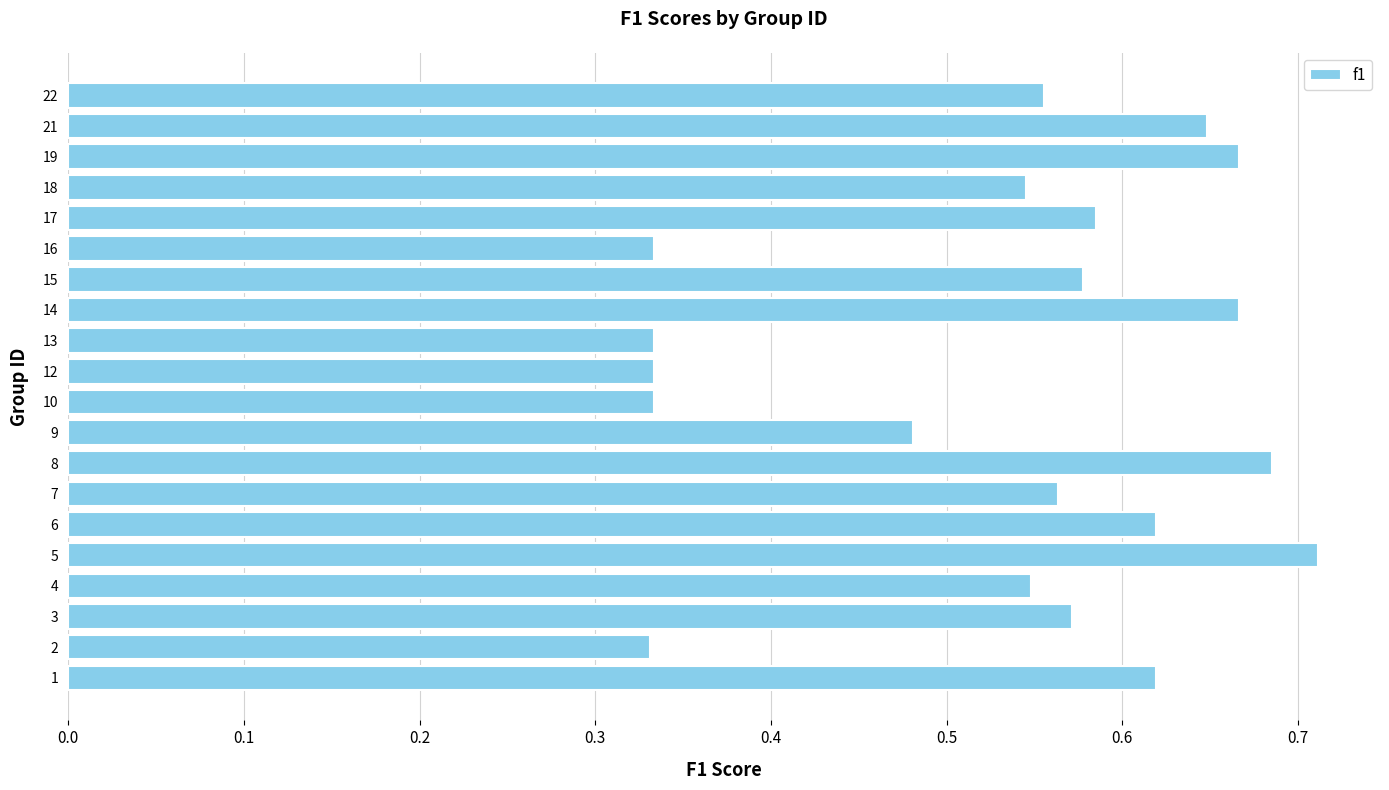

What is the change in value from 5 to 12?

-0.4